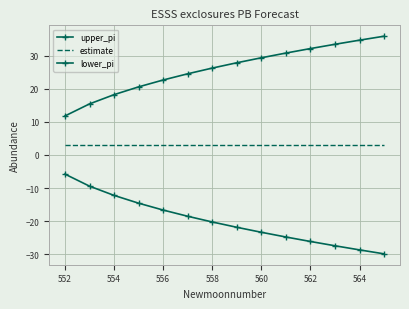

Rank the series by their maximum value, from lowest to highest.

lower_pi, estimate, upper_pi